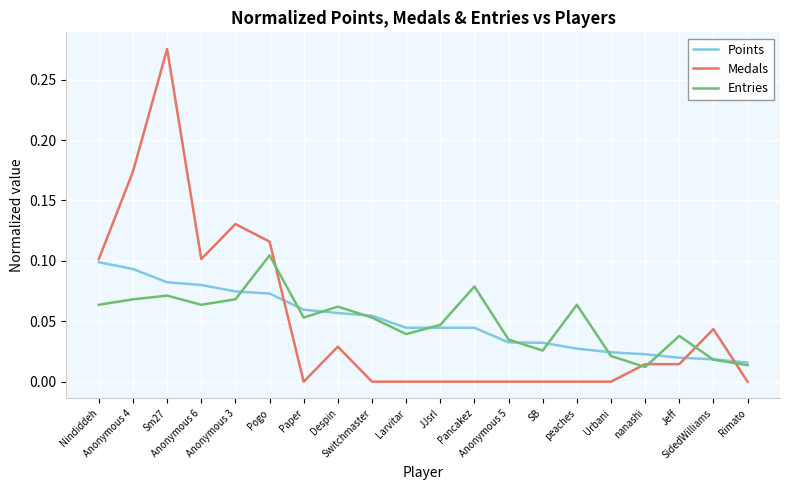

Which series has the widest spread of values?

Medals